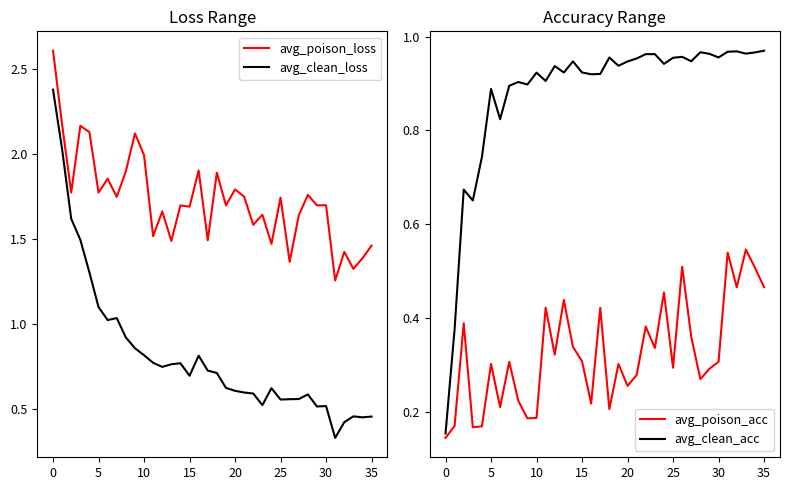

Reading right to left, extract all data points from this chart.

avg_poison_loss: 1.5	1.4	1.3	1.4	1.3	1.7	1.7	1.8	1.6	1.4	1.7	1.5	1.6	1.6	1.7	1.8	1.7	1.9	1.5	1.9	1.7	1.7	1.5	1.7	1.5	2.0	2.1	1.9	1.7	1.9	1.8	2.1	2.2	1.8	2.2	2.6
avg_clean_loss: 0.5	0.4	0.5	0.4	0.3	0.5	0.5	0.6	0.6	0.6	0.6	0.6	0.5	0.6	0.6	0.6	0.6	0.7	0.7	0.8	0.7	0.8	0.8	0.7	0.8	0.8	0.9	0.9	1.0	1.0	1.1	1.3	1.5	1.6	2.0	2.4
avg_poison_acc: 0.5	0.5	0.5	0.5	0.5	0.3	0.3	0.3	0.4	0.5	0.3	0.5	0.3	0.4	0.3	0.3	0.3	0.2	0.4	0.2	0.3	0.3	0.4	0.3	0.4	0.2	0.2	0.2	0.3	0.2	0.3	0.2	0.2	0.4	0.2	0.1
avg_clean_acc: 1.0	1.0	1.0	1.0	1.0	1.0	1.0	1.0	0.9	1.0	1.0	0.9	1.0	1.0	1.0	0.9	0.9	1.0	0.9	0.9	0.9	0.9	0.9	0.9	0.9	0.9	0.9	0.9	0.9	0.8	0.9	0.7	0.7	0.7	0.4	0.2